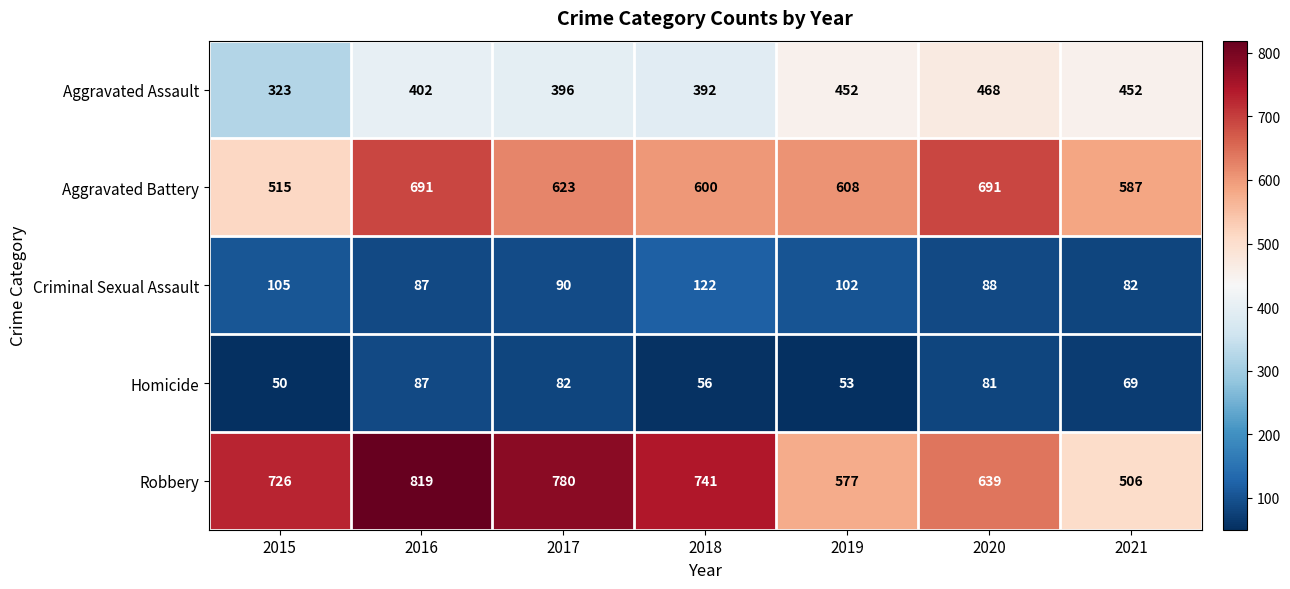

List the series in order of their peak value, lowest first.

Homicide, Criminal Sexual Assault, Aggravated Assault, Aggravated Battery, Robbery